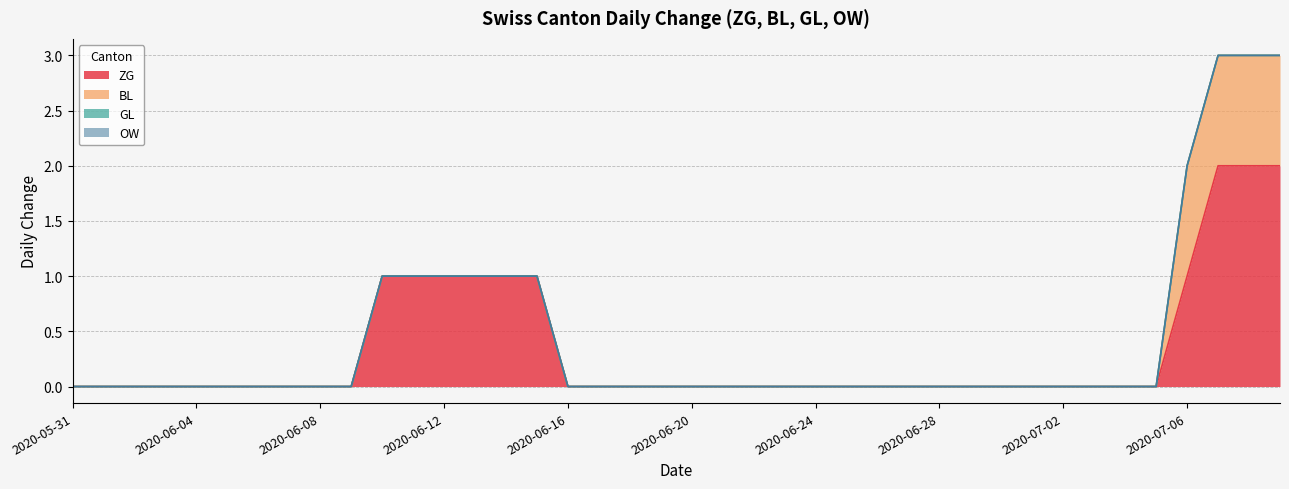

Count the number of categories in the chart.

40